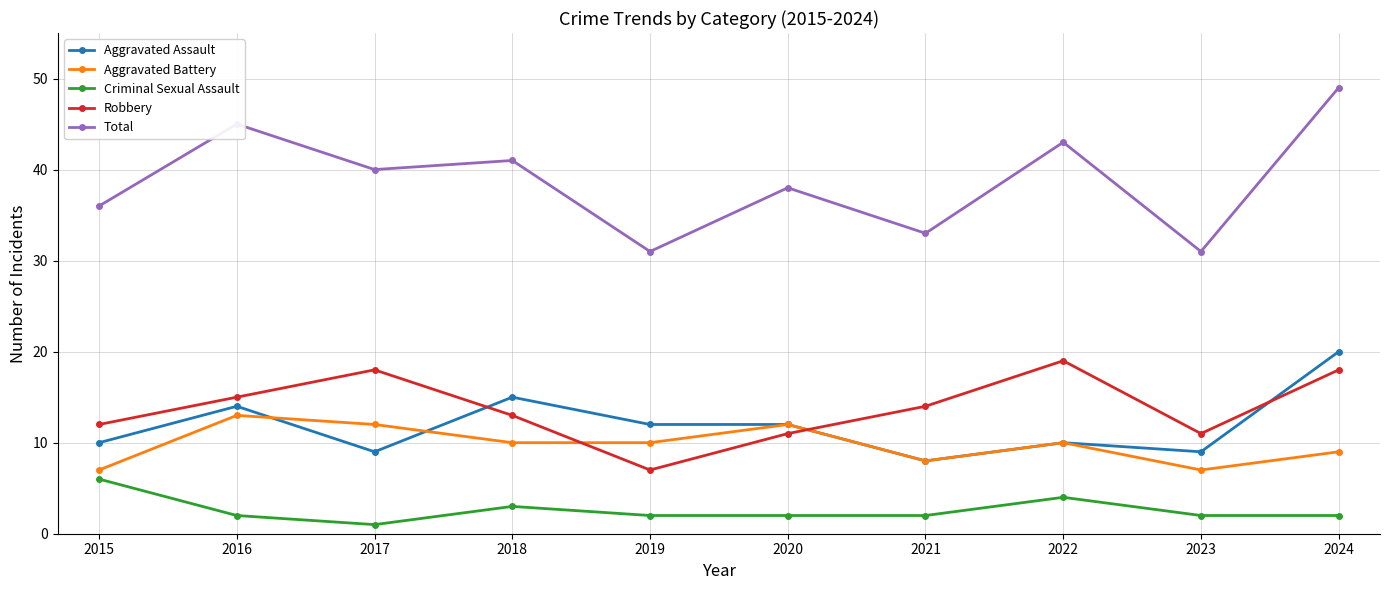

Where is the first local maximum for Aggravated Assault?

2016